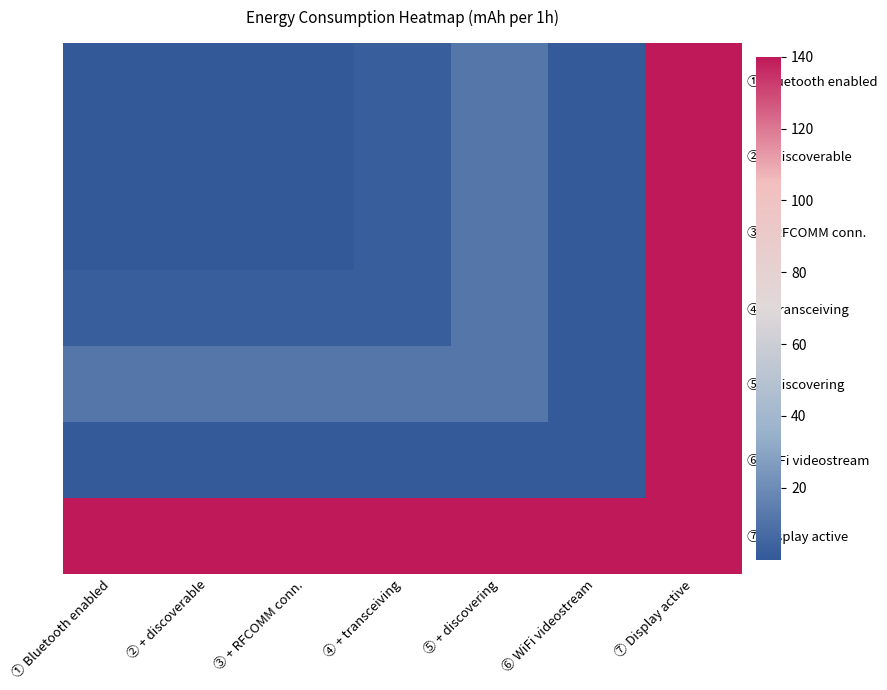

Which series has the largest total across all categories?

⑦ Display active